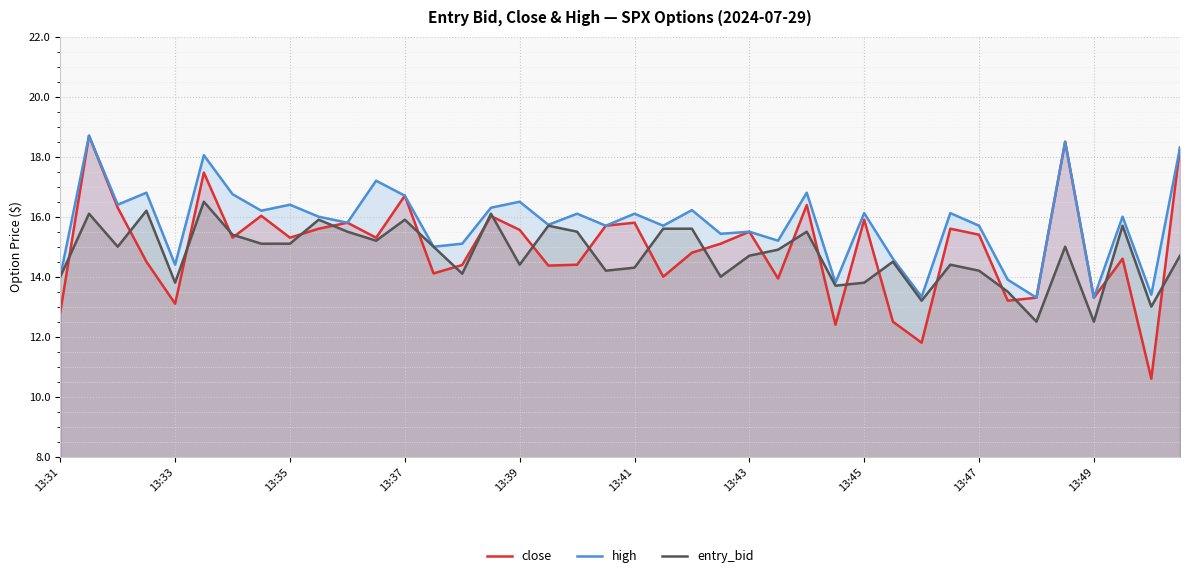

Reading right to left, extract all data points from this chart.

close: 18.3	10.6	14.6	13.3	18.5	13.3	13.2	15.4	15.6	11.8	12.5	15.9	12.4	16.4	13.9	15.5	15.1	14.8	14.0	15.8	15.7	14.4	14.4	15.6	16.0	14.4	14.1	16.7	15.3	15.8	15.6	15.3	16.0	15.3	17.5	13.1	14.5	16.3	18.7	12.8
high: 18.3	13.4	16.0	13.3	18.5	13.3	13.9	15.7	16.1	13.3	14.6	16.1	13.8	16.8	15.2	15.5	15.4	16.2	15.7	16.1	15.7	16.1	15.7	16.5	16.3	15.1	15.0	16.7	17.2	15.8	16.0	16.4	16.2	16.8	18.1	14.4	16.8	16.4	18.7	14.0
entry_bid: 14.7	13.0	15.7	12.5	15.0	12.5	13.5	14.2	14.4	13.2	14.5	13.8	13.7	15.5	14.9	14.7	14.0	15.6	15.6	14.3	14.2	15.5	15.7	14.4	16.1	14.1	15.0	15.9	15.2	15.5	15.9	15.1	15.1	15.4	16.5	13.8	16.2	15.0	16.1	14.0